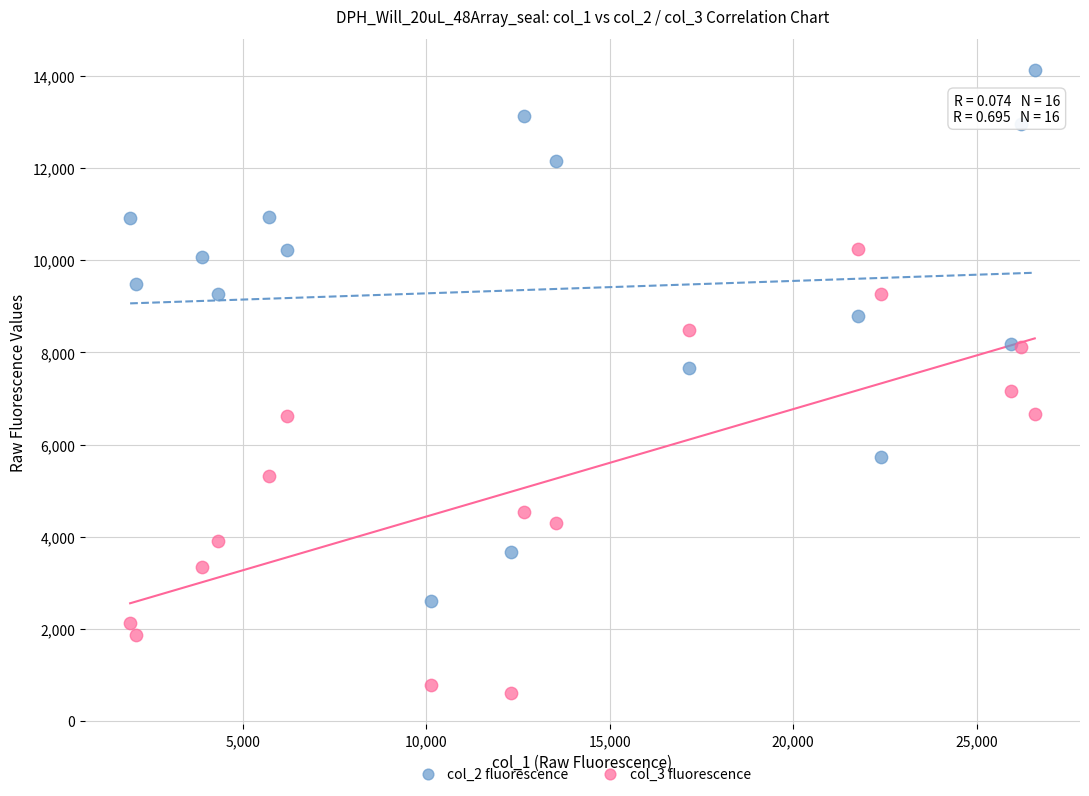

Across all data points, what is the range of X values (max minus min)?

24667